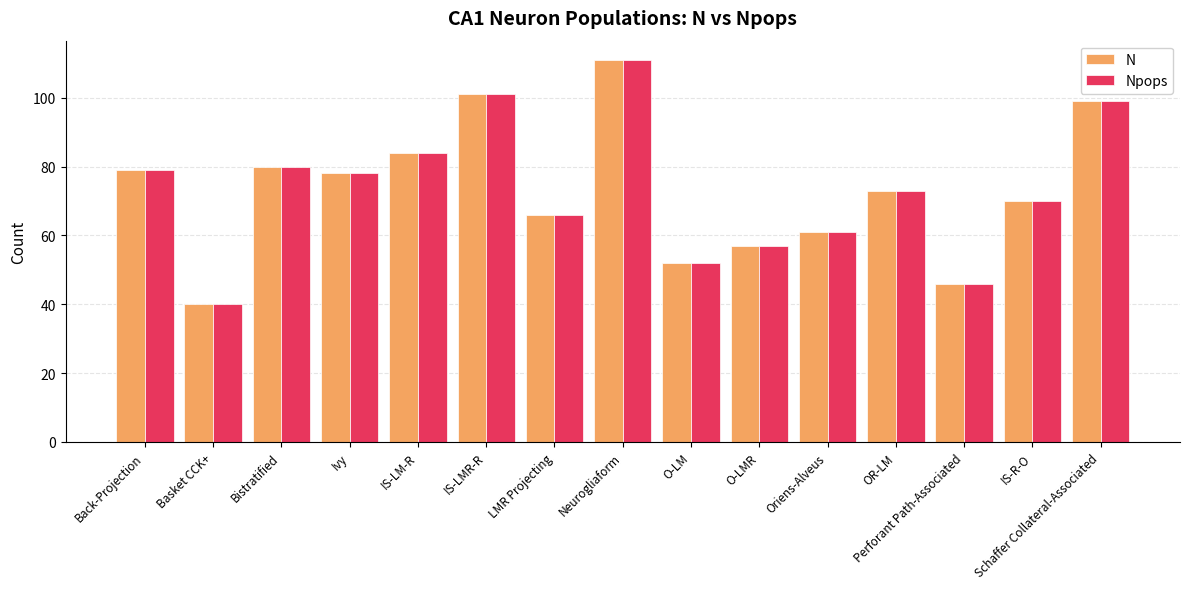

Are the bars grouped side by side (vs. stacked)?

Yes